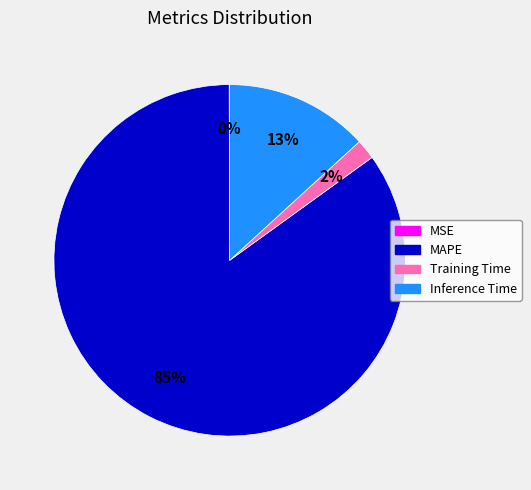

To the nearest percent, what percentage of the pie is Training Time?

2%